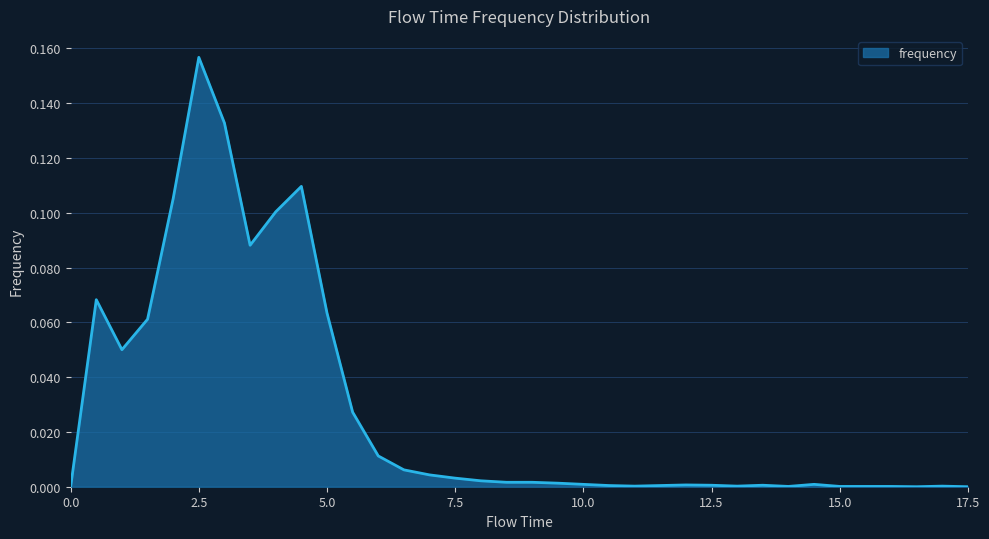

At which category does the data reach its first local peak?

0.5